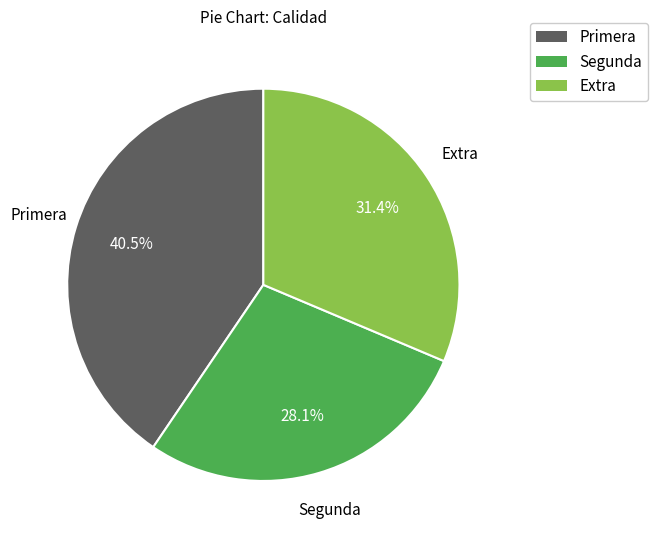

Is there a majority slice in this chart?

No